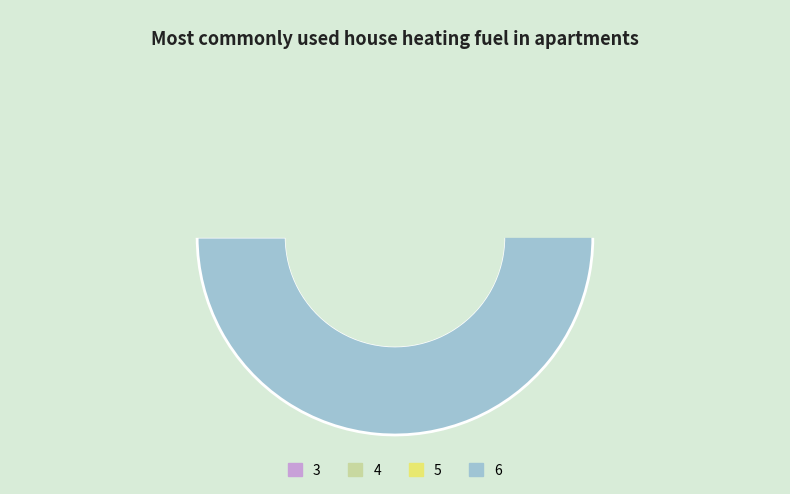

Between 3 and 6, which is larger?

6